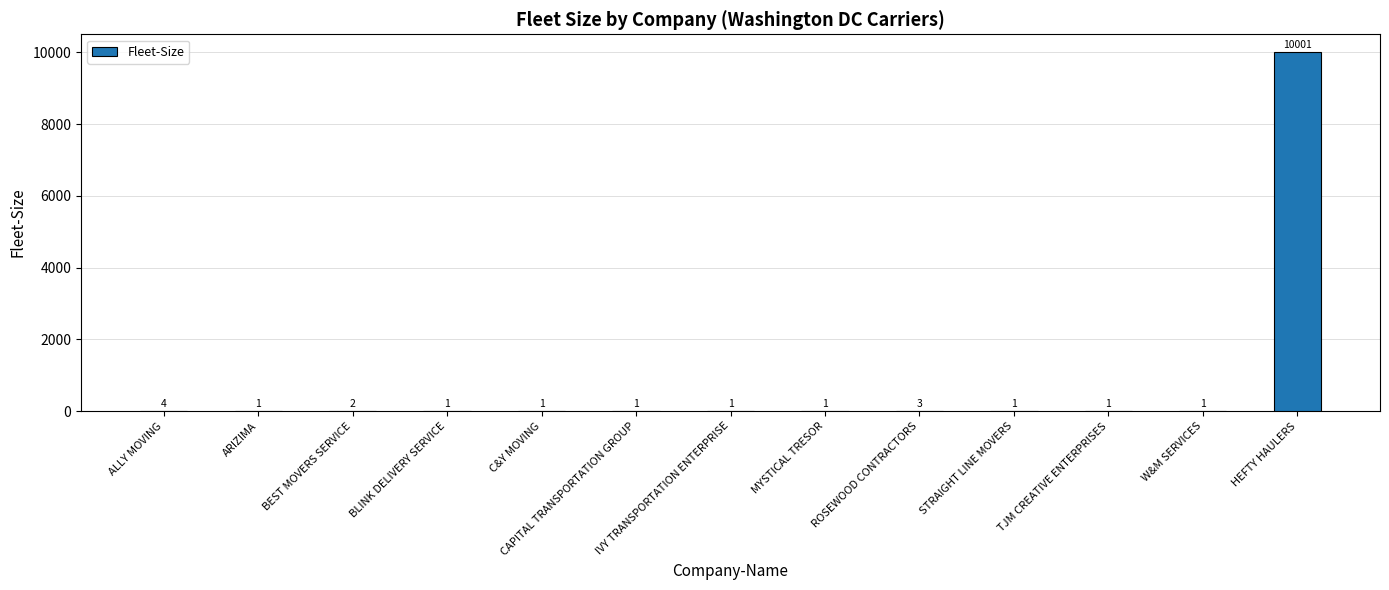

Are the bars grouped side by side (vs. stacked)?

No